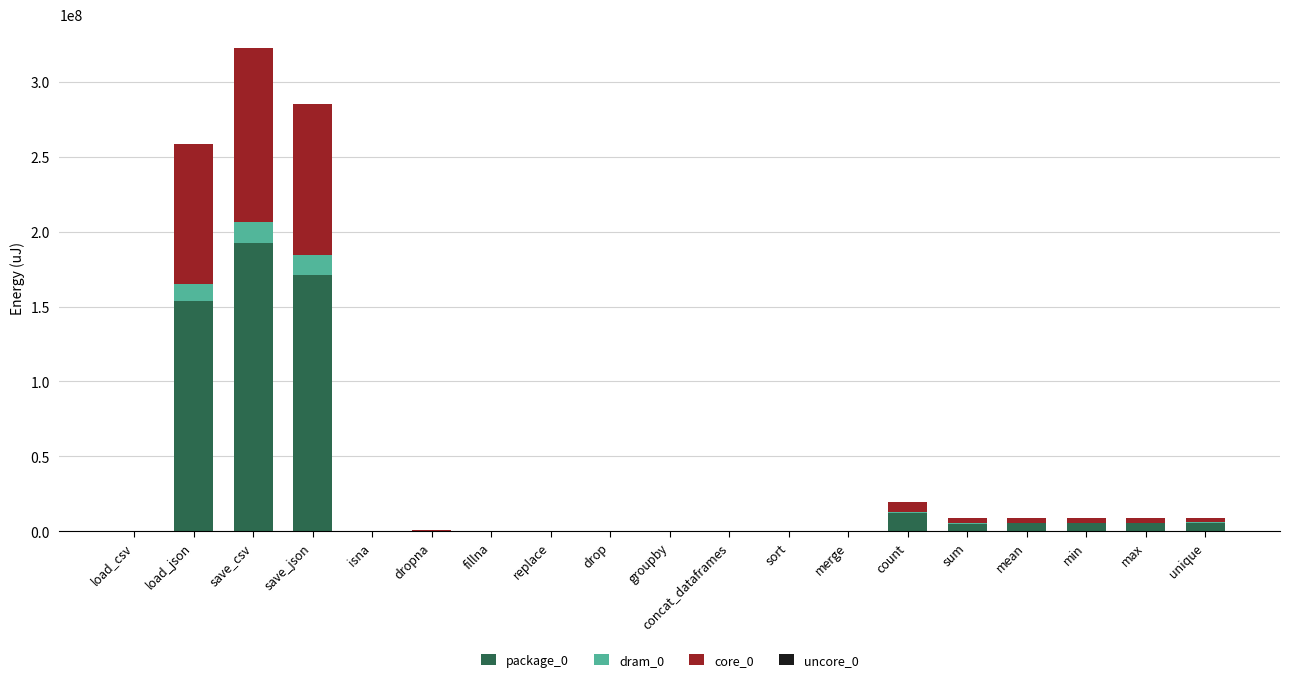

At which category is the sum across all series the highest?

save_csv